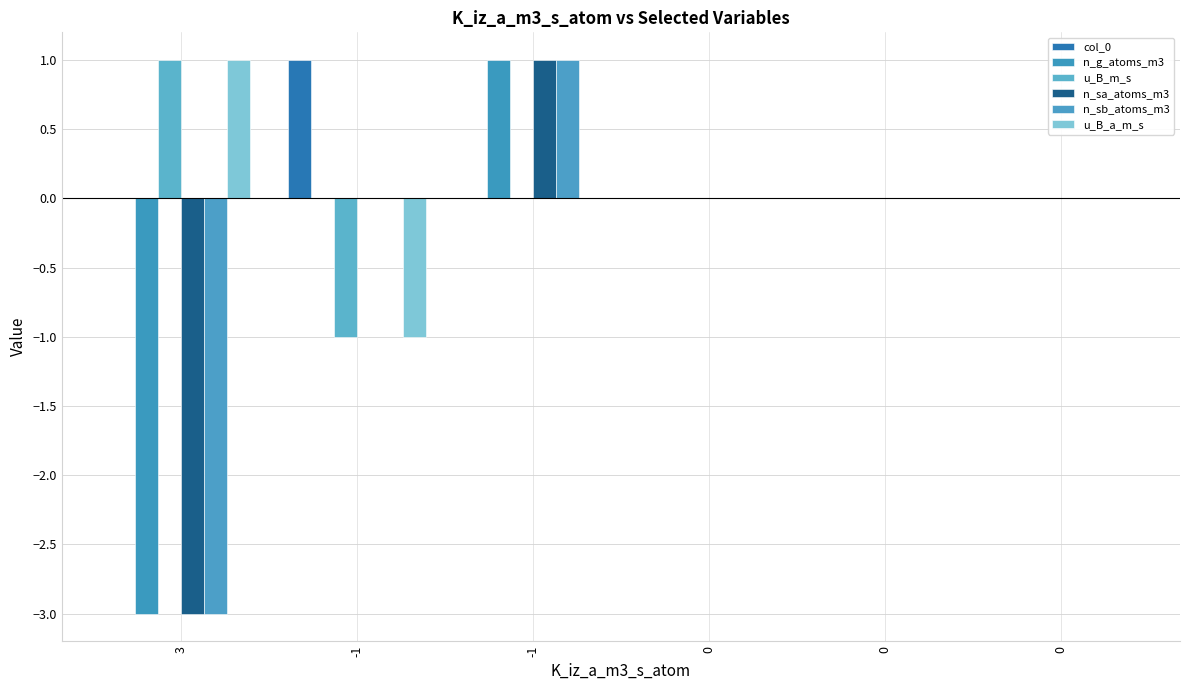

Which category has the highest value across all series?

-1